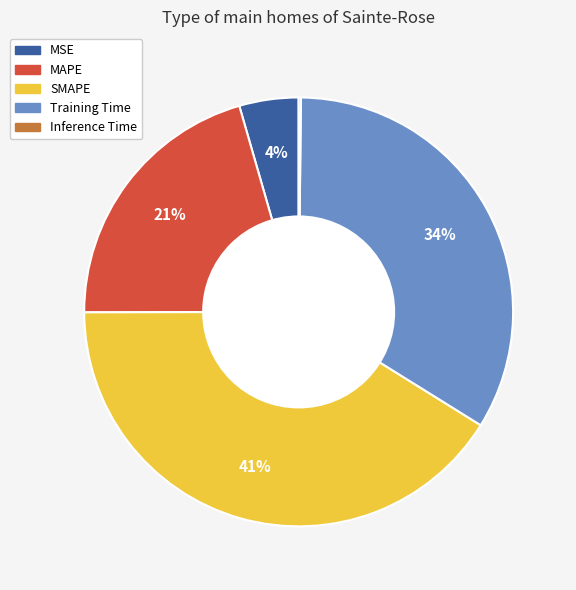

To the nearest percent, what is the difference between the SMAPE and MSE slice percentages?

37%